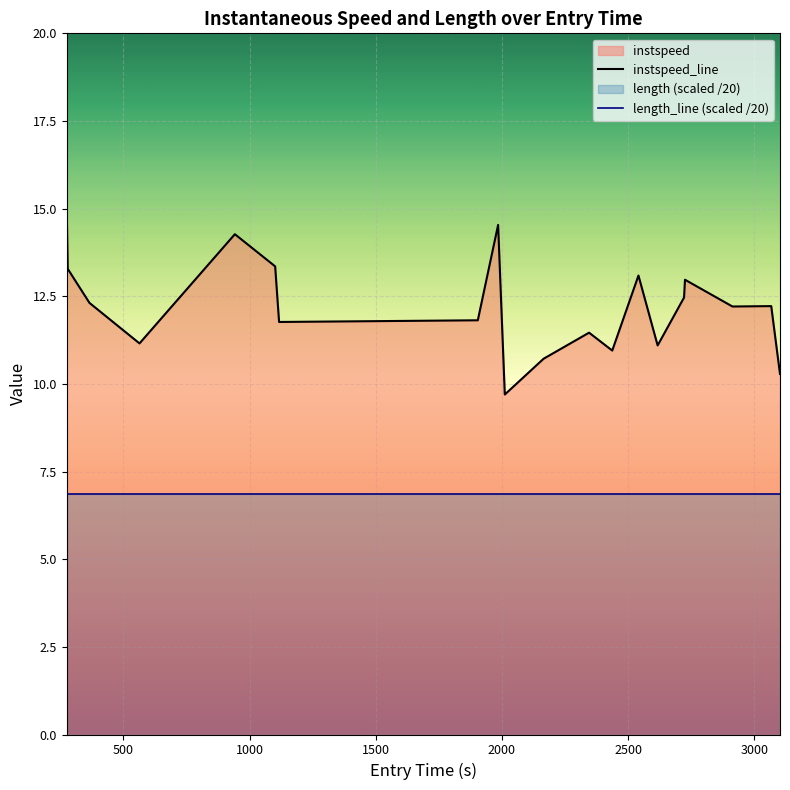

Does the chart display data point markers on the line(s)?

No